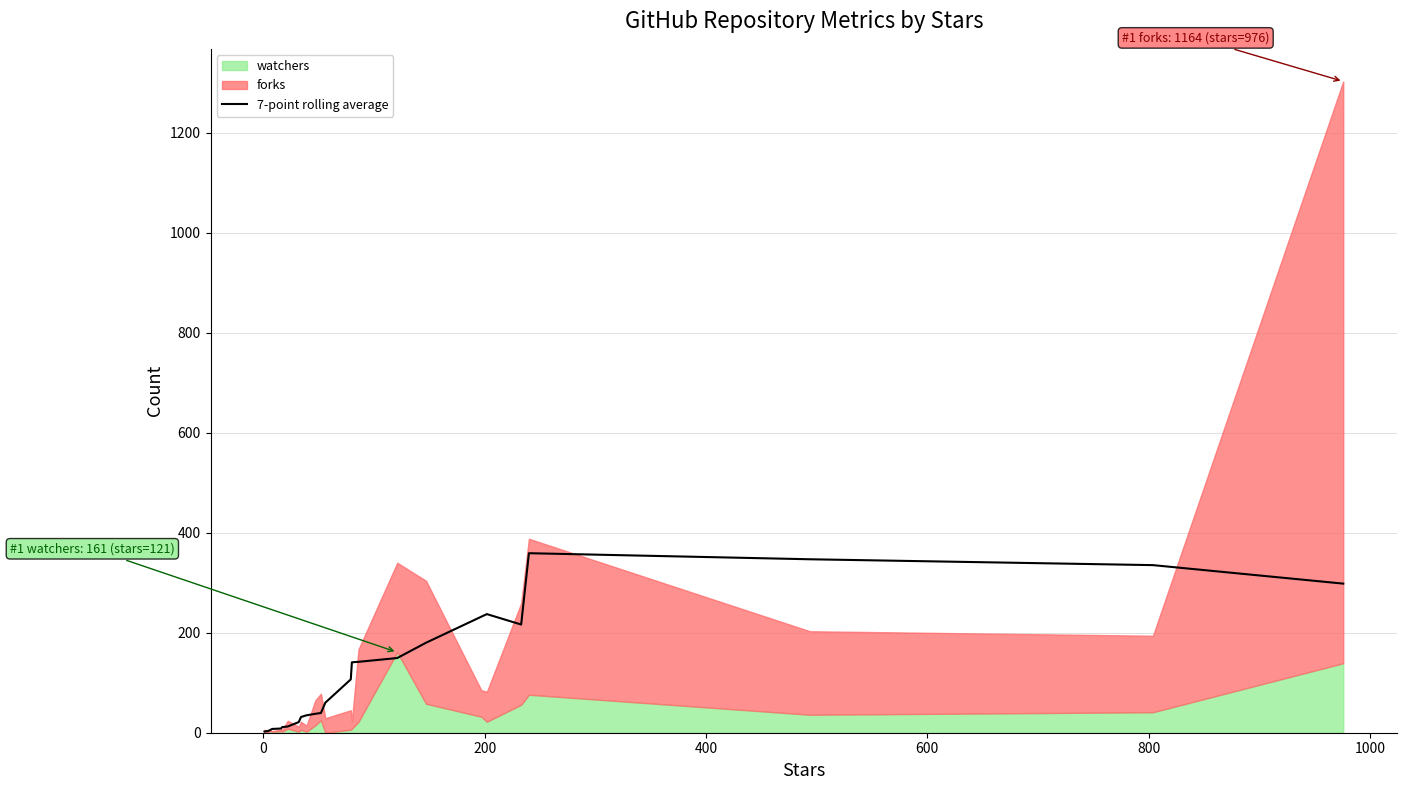

What is the highest value of the 7-point rolling average series?

359.1